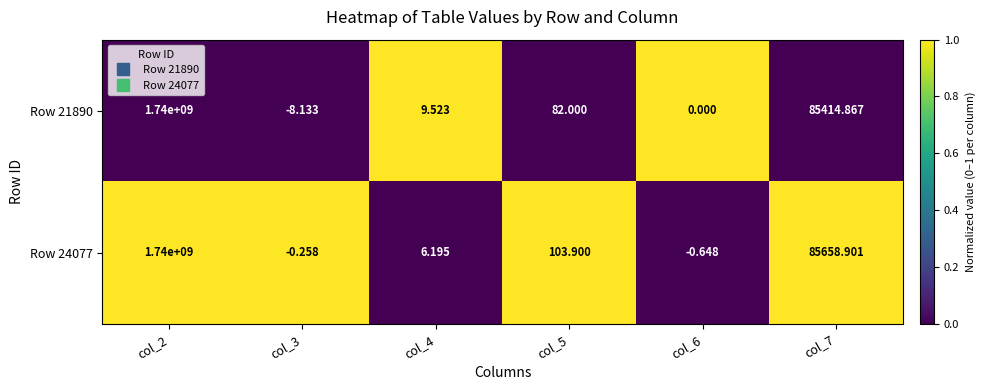

At which category is the sum across all series the highest?

col_2